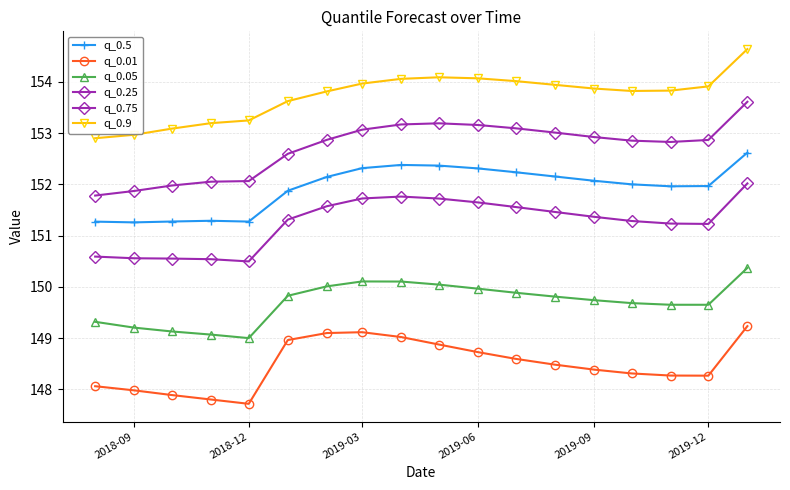

How many lines are shown in the chart?

6